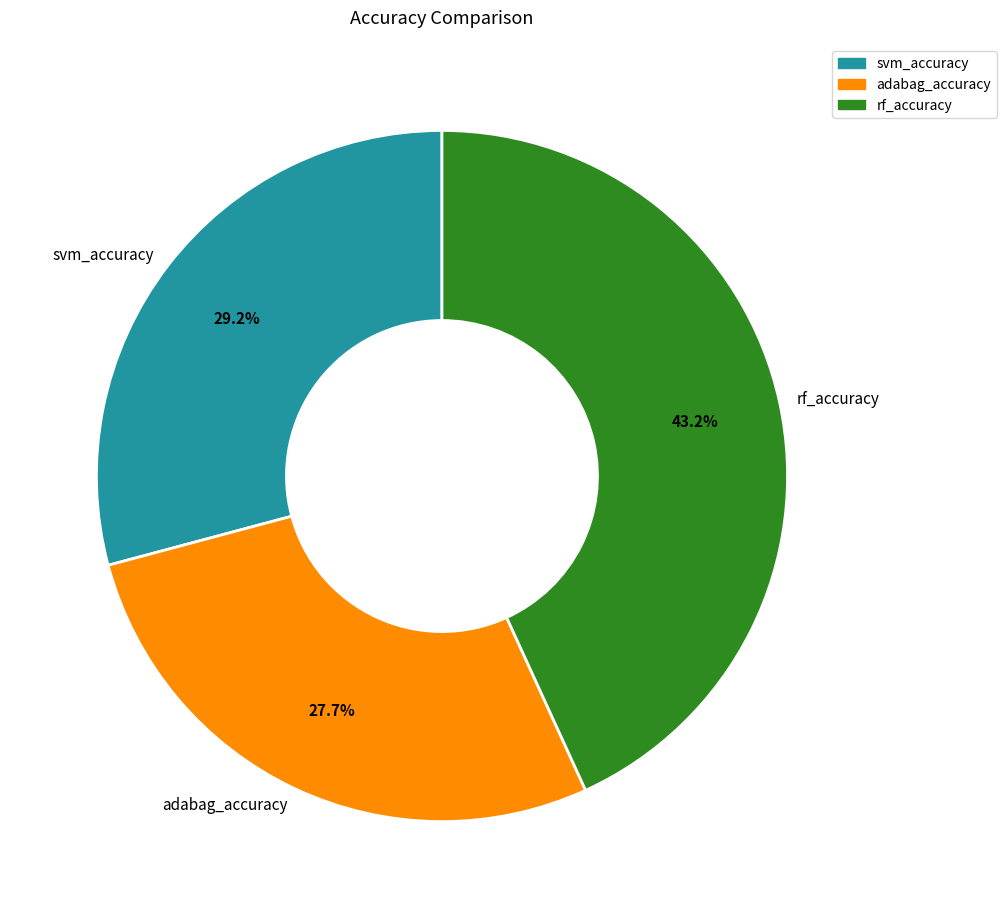

True or false: rf_accuracy accounts for 49% of the total.

False